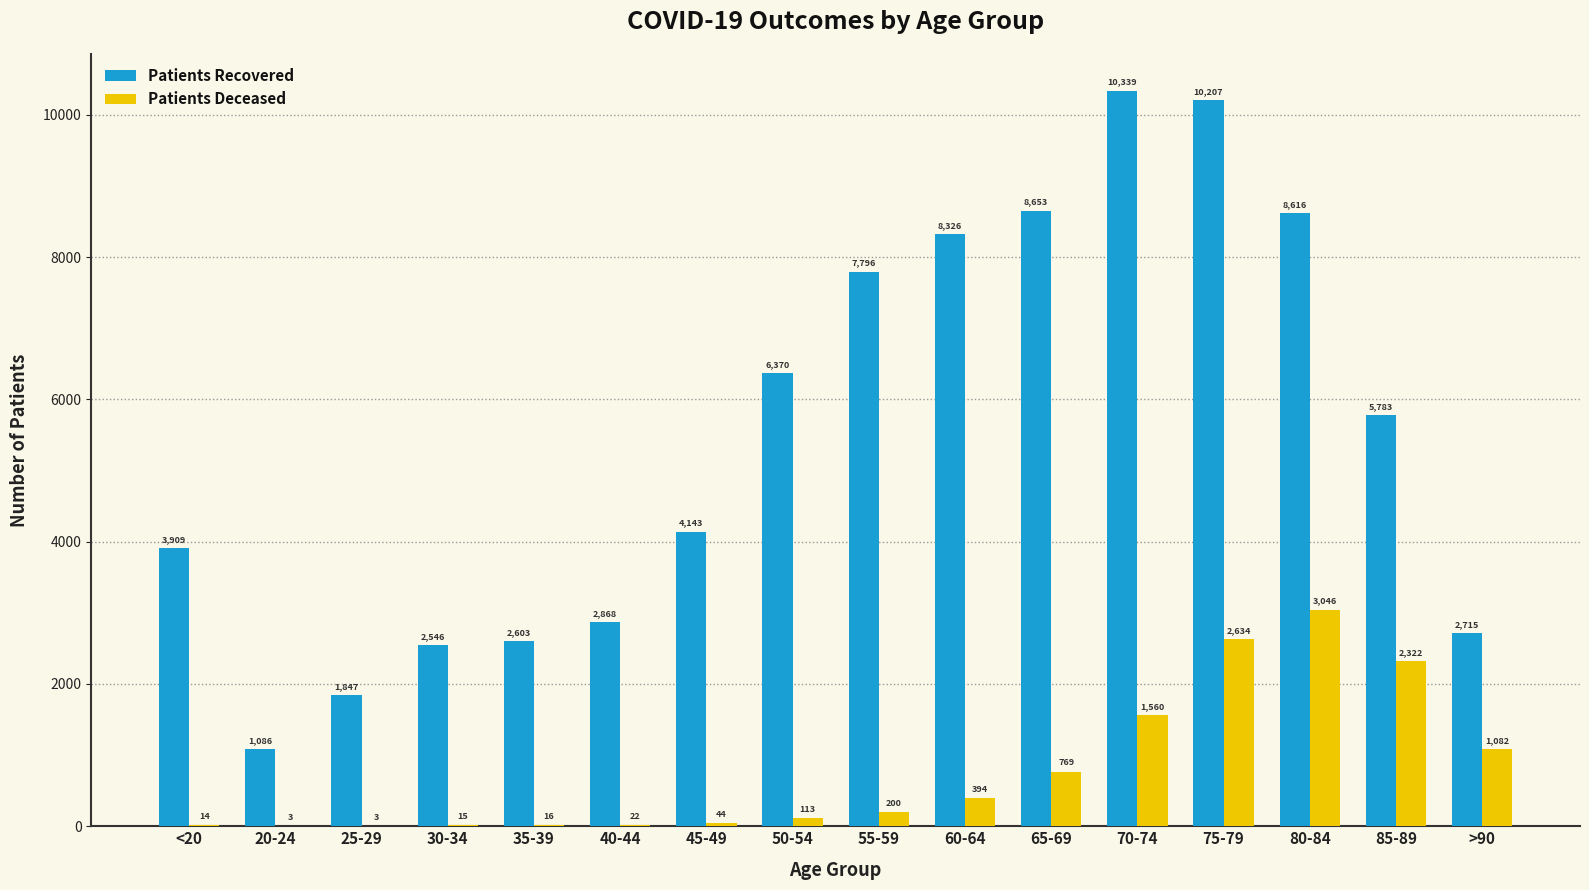

At which label does Patients Recovered first exceed 5783?

50-54